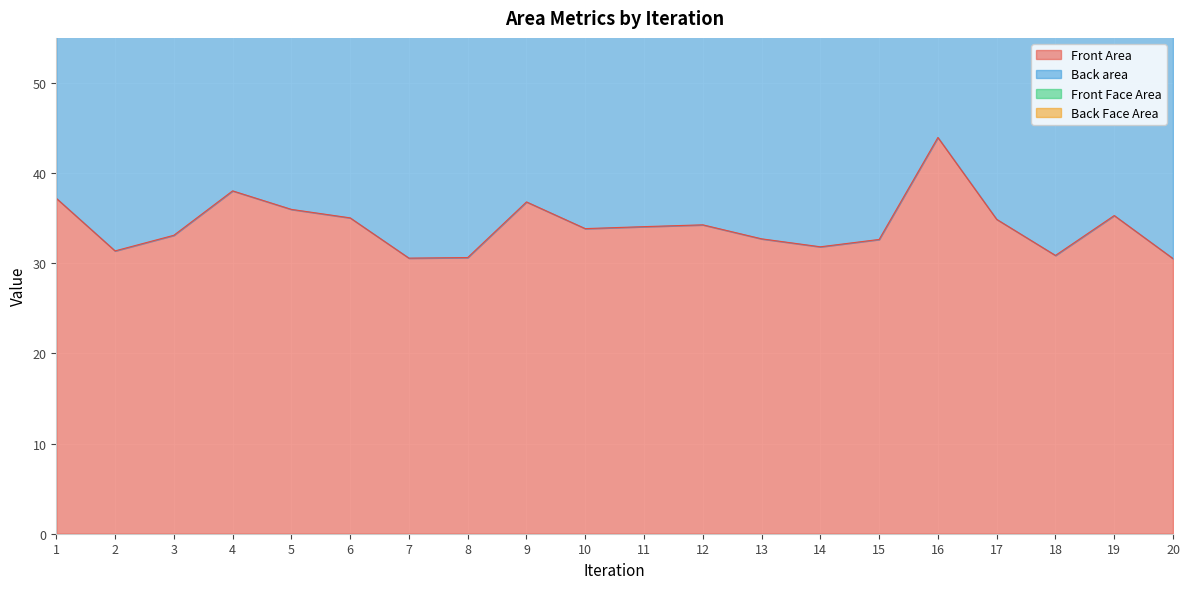

Count the number of categories in the chart.

20